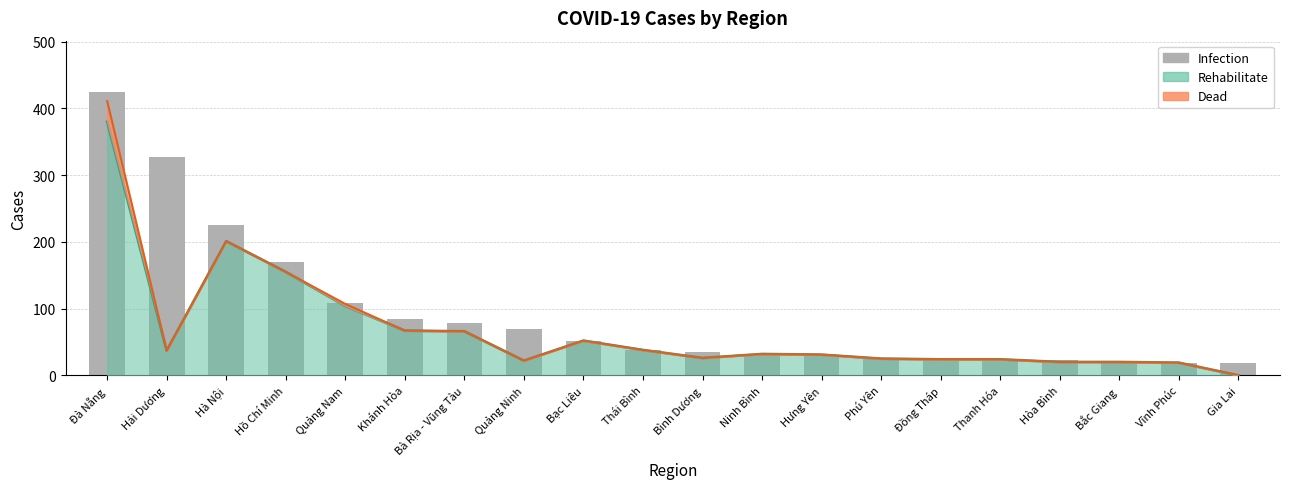

At which label does the data first exceed 38?

Đà Nẵng